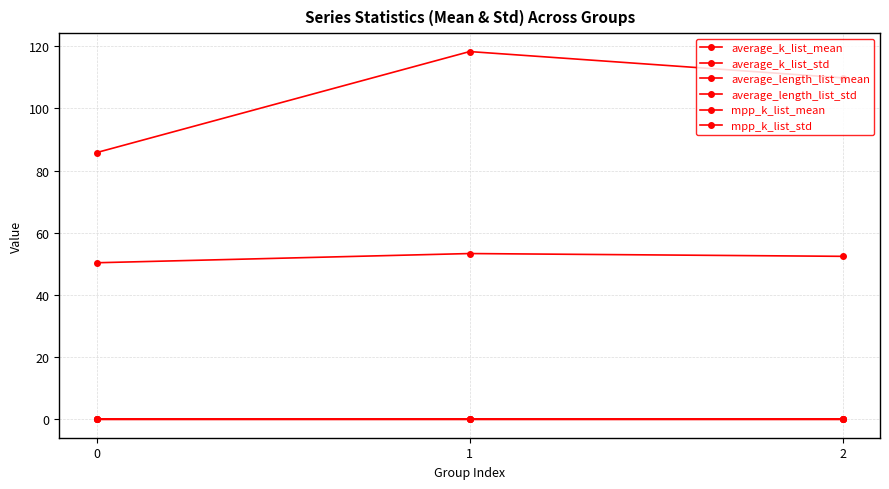

Count the number of data series in this chart.

6